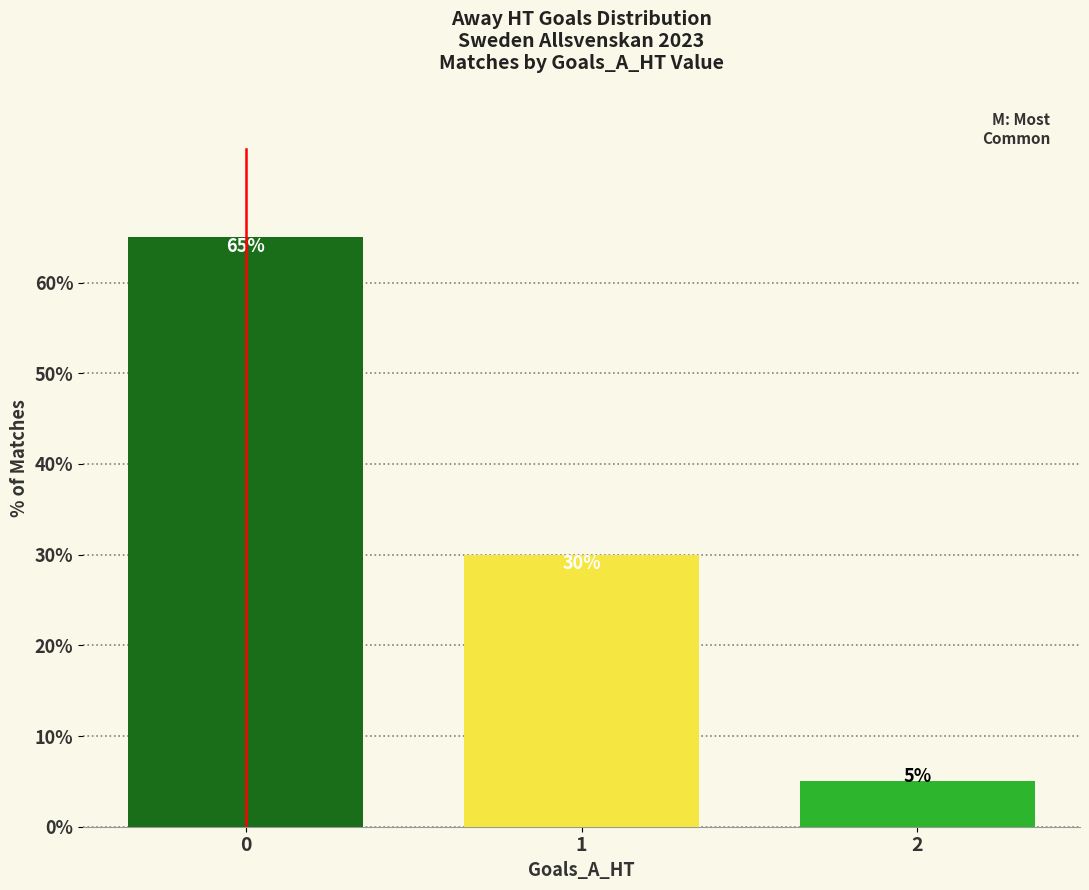

What is the sum of all values?

100